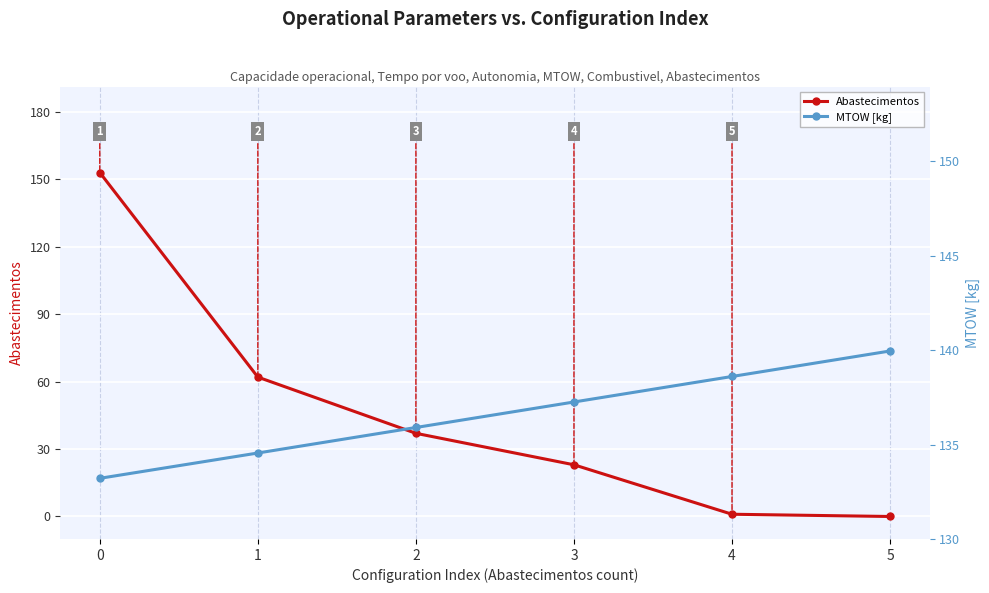

How many values in the MTOW [kg] series exceed 137?

3